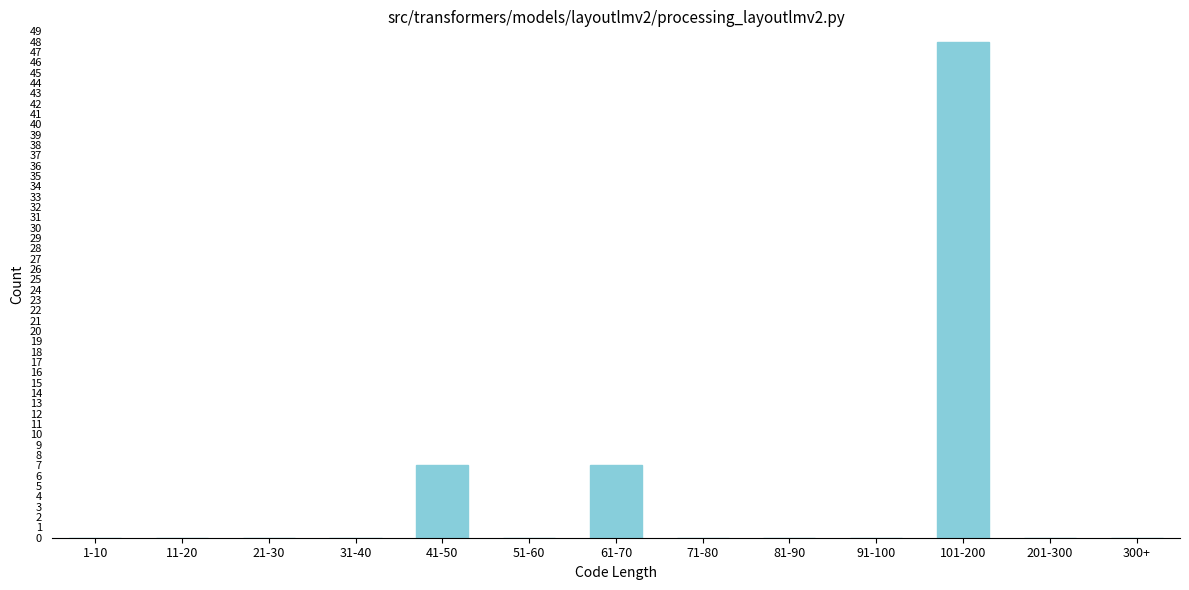

Reading right to left, transcribe all the data shown in this chart.

300+=0	201-300=0	101-200=48	91-100=0	81-90=0	71-80=0	61-70=7	51-60=0	41-50=7	31-40=0	21-30=0	11-20=0	1-10=0